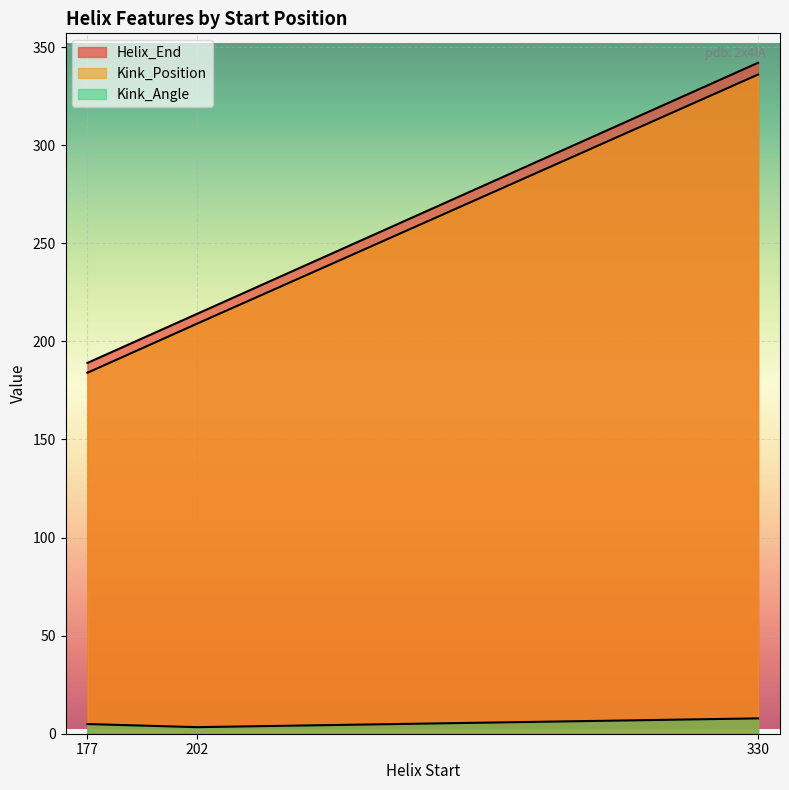

Reading right to left, extract all data points from this chart.

Helix_End: 330=342.0	202=214.0	177=189.0
Kink_Position: 330=336.0	202=209.0	177=184.0
Kink_Angle: 330=7.8	202=3.3	177=4.9